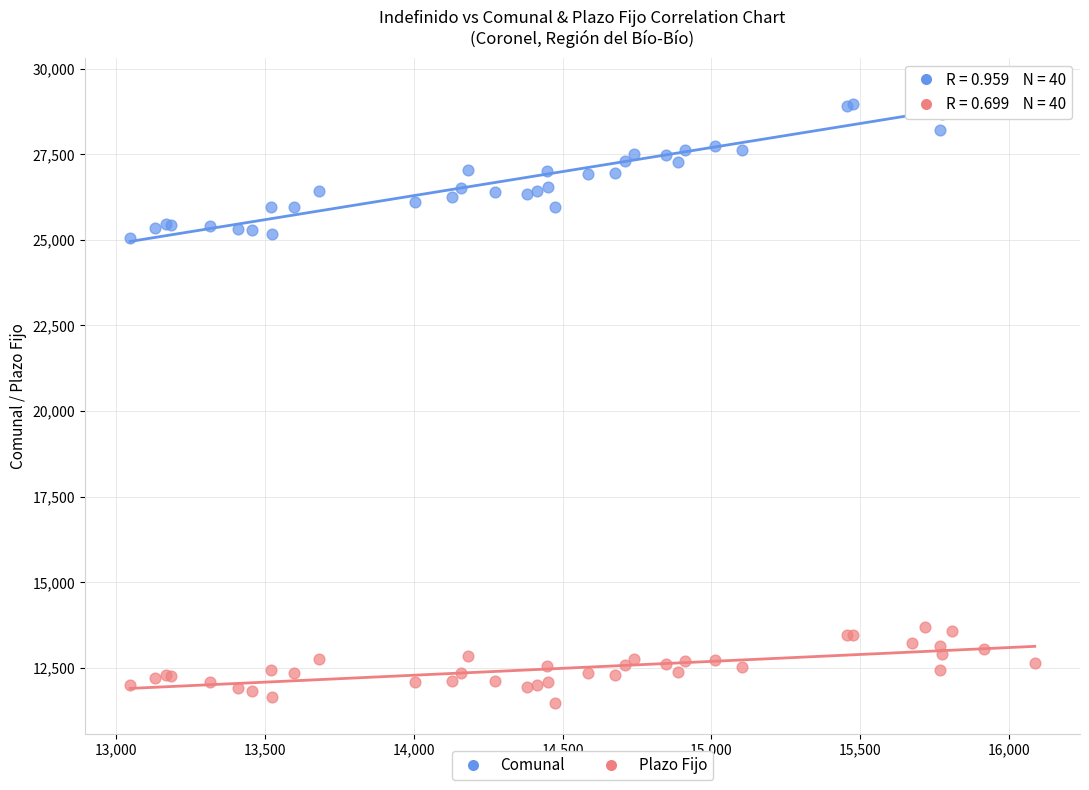

What are all the series names shown in the legend?

Comunal, Plazo Fijo